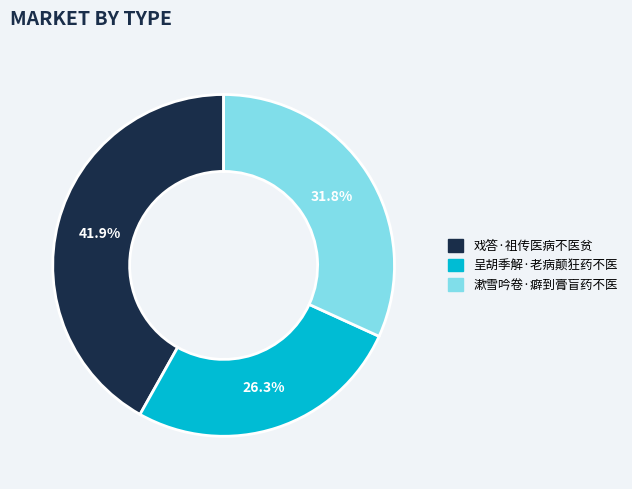

Does any single category account for the majority?

No